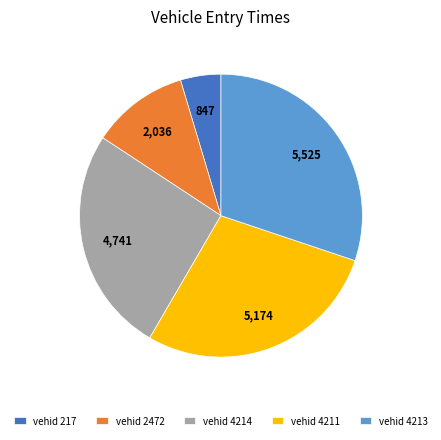

Is the sum of vehid 2472 and vehid 4214 greater than half?

No